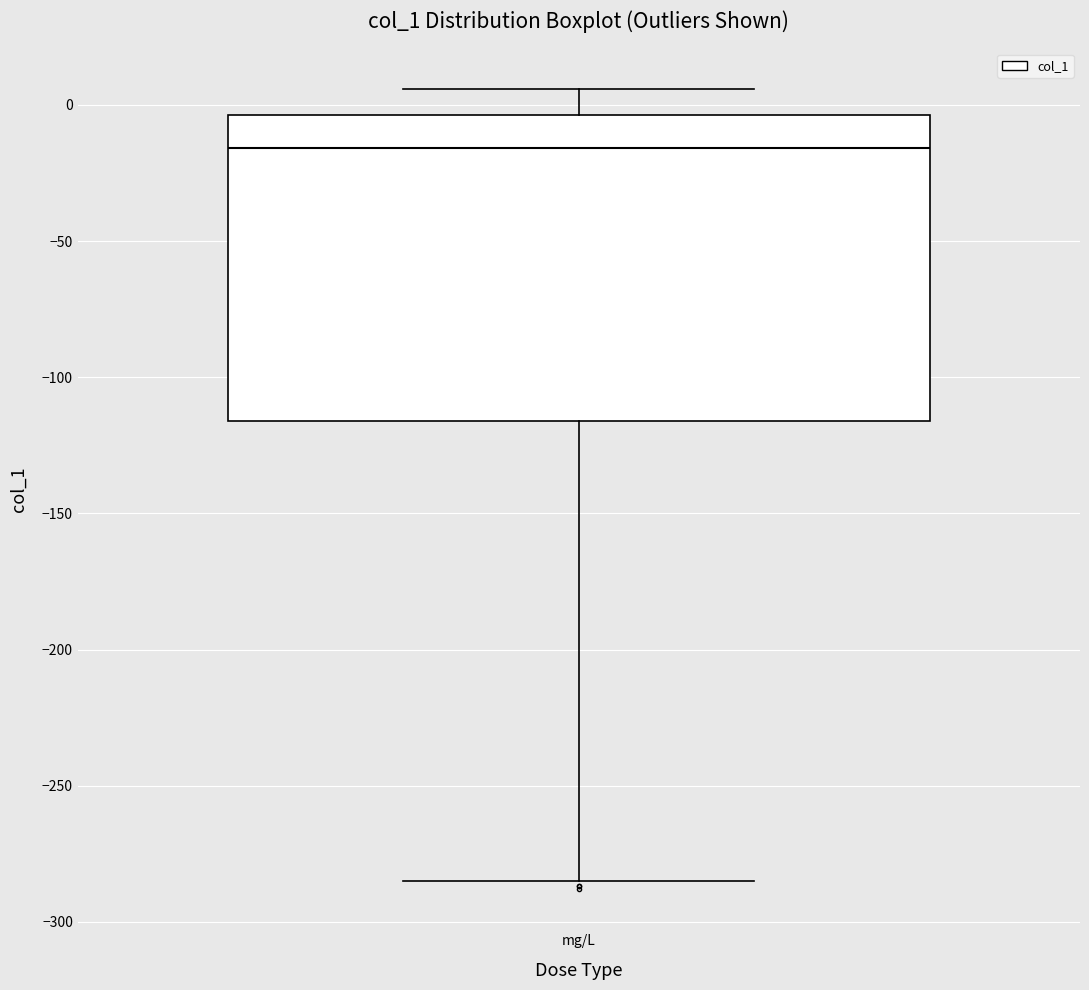

Where does the upper whisker of the box for mg/L end on the y-axis? The values are not printed on the chart, so give them approximately, as read against the axis.

5